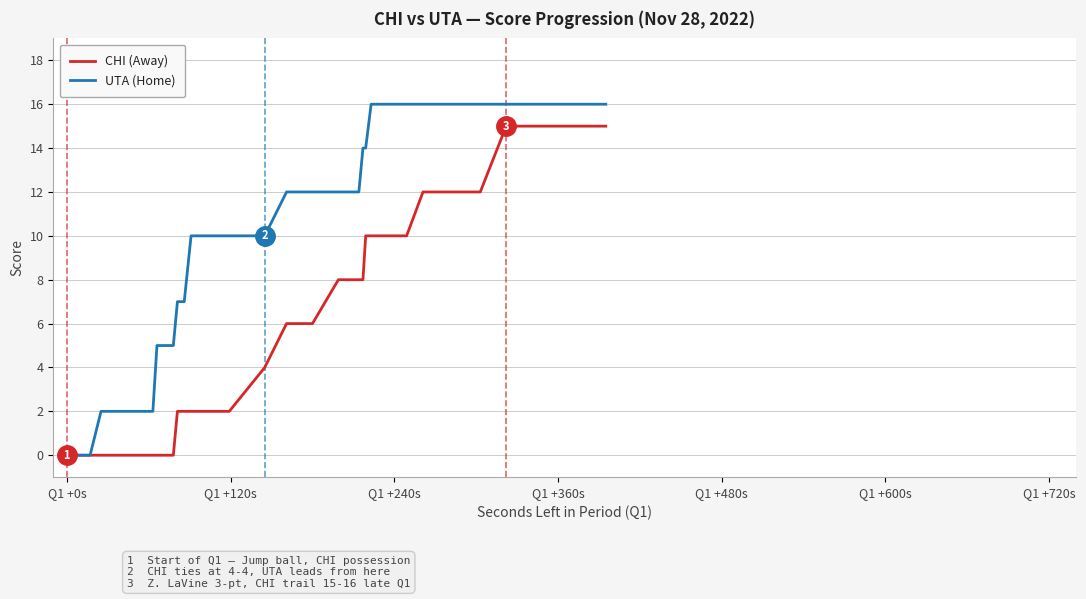

What is the maximum value shown in the chart?

16